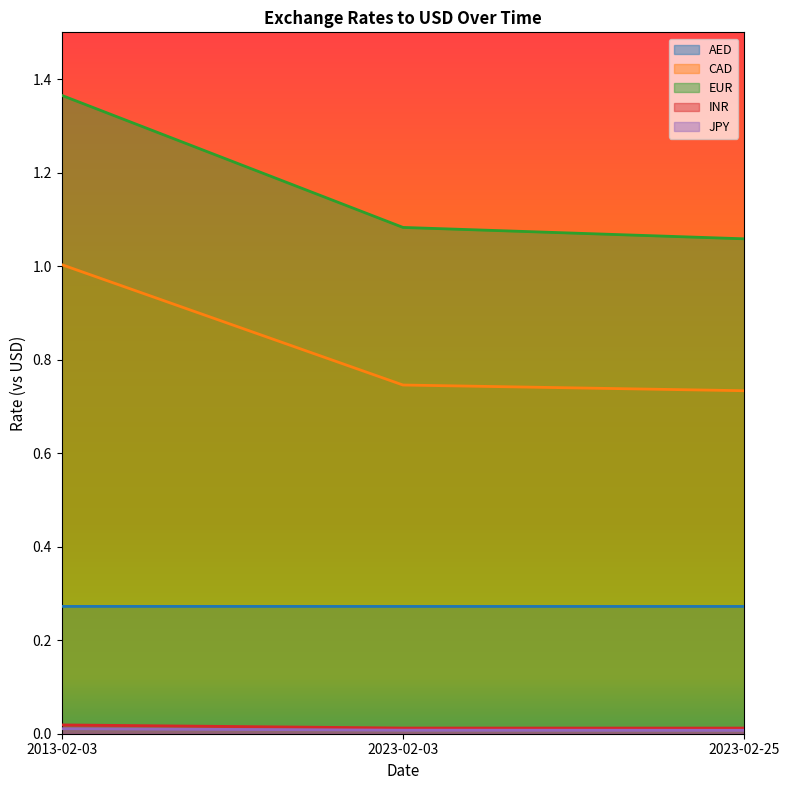

At 2023-02-25, list the series in order from smallest to largest.

JPY, INR, AED, CAD, EUR